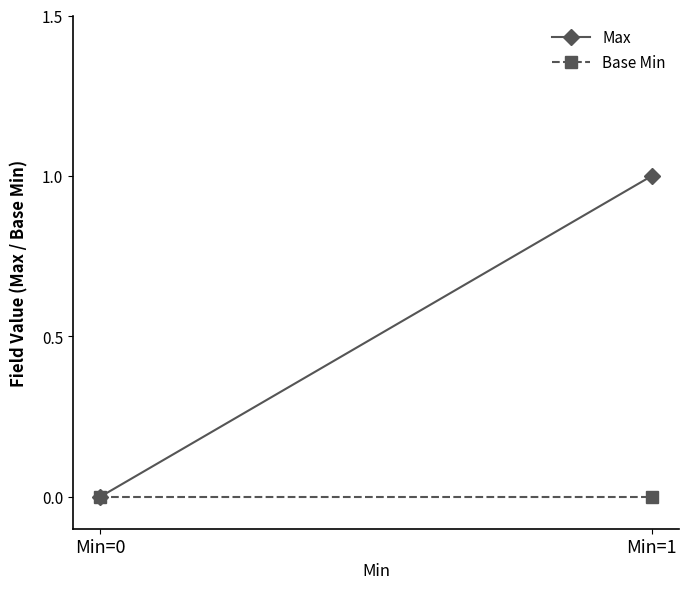

List the series in order of their peak value, highest first.

Max, Base Min